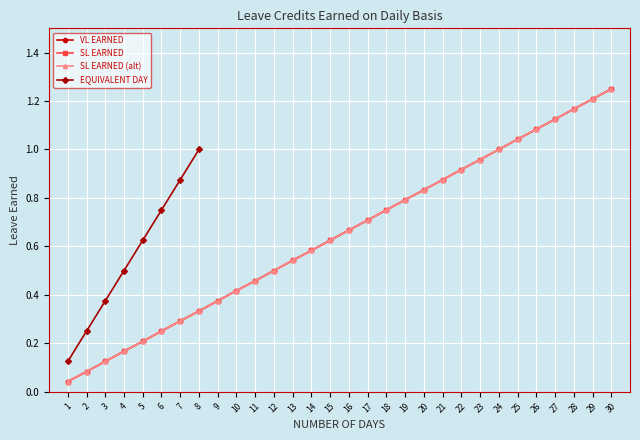

True or false: SL EARNED and VL EARNED cross at least once.

False